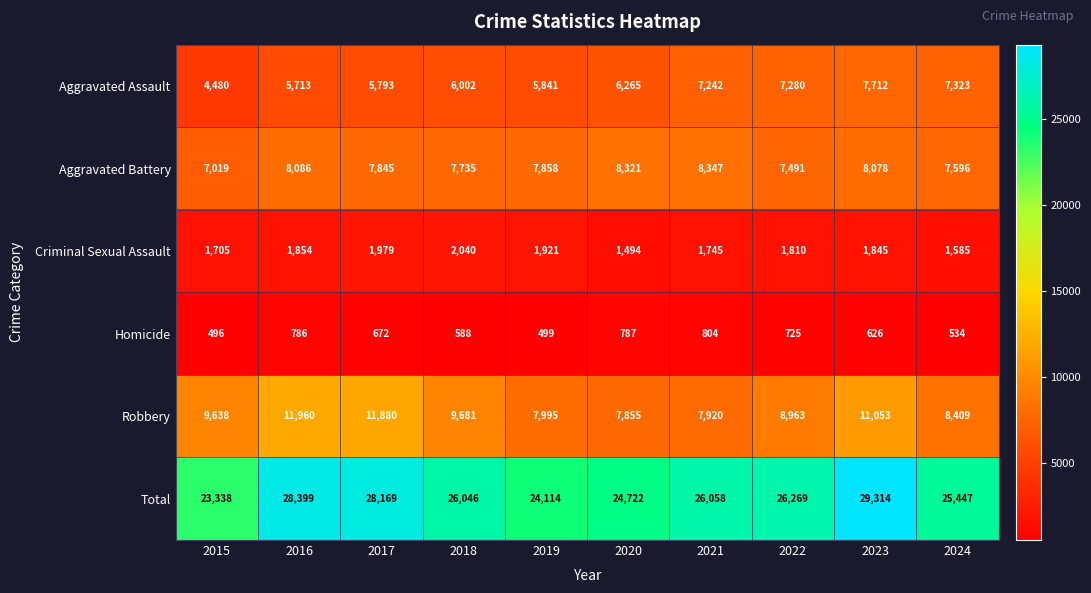

Rank the categories by Total value from lowest to highest.

2015, 2019, 2020, 2024, 2018, 2021, 2022, 2017, 2016, 2023